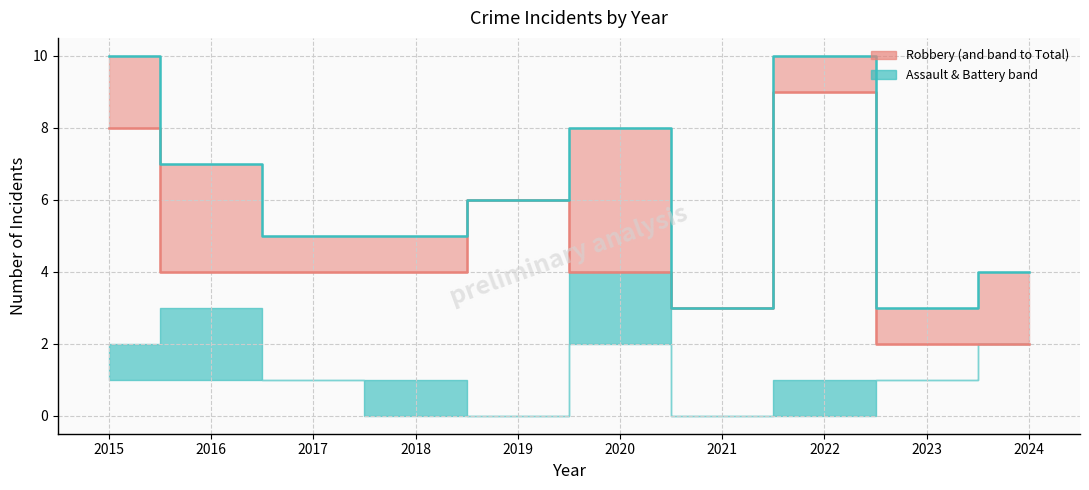

What is the sum of all Robbery values?

46